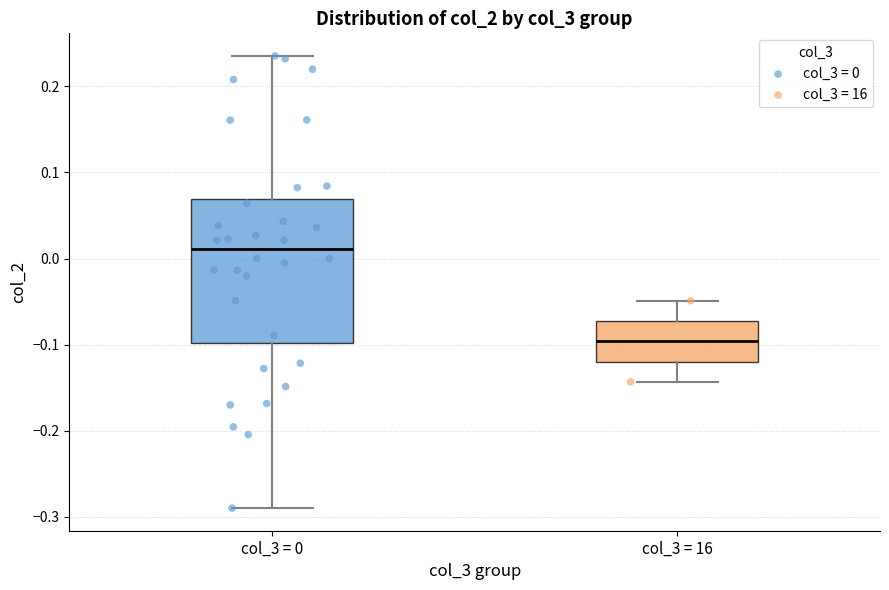

Where does the upper whisker of the box for col_3 = 0 end on the y-axis? The values are not printed on the chart, so give them approximately, as read against the axis.

0.24